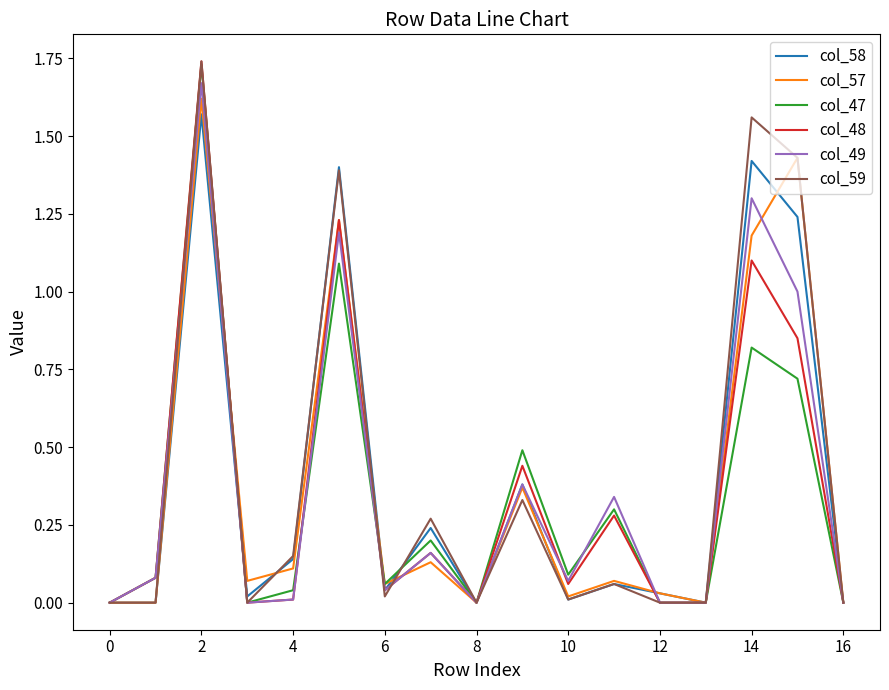

What are all the series names shown in the legend?

col_58, col_57, col_47, col_48, col_49, col_59